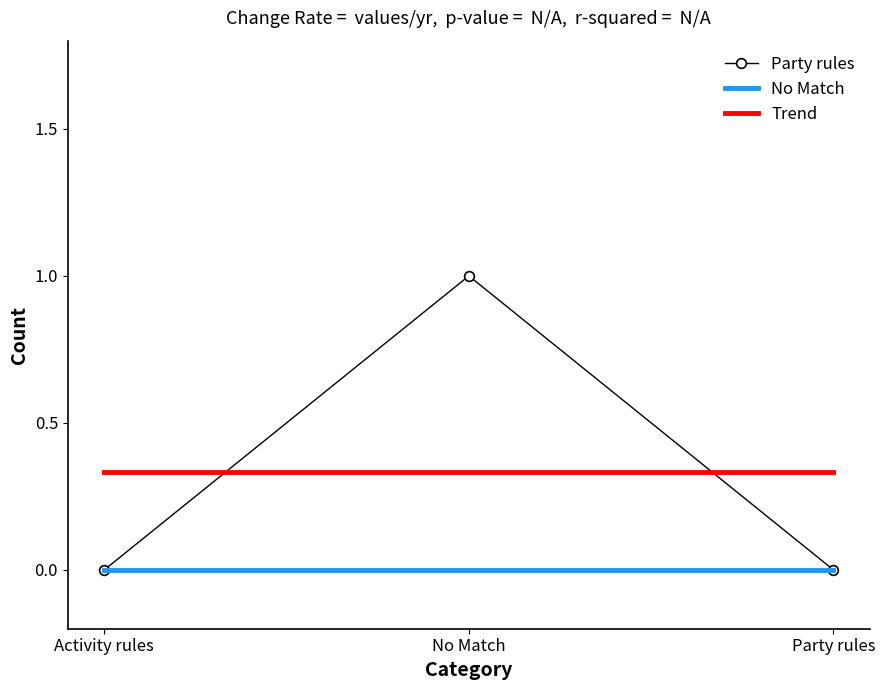

What is the label of the 1st point from the right?

Party rules